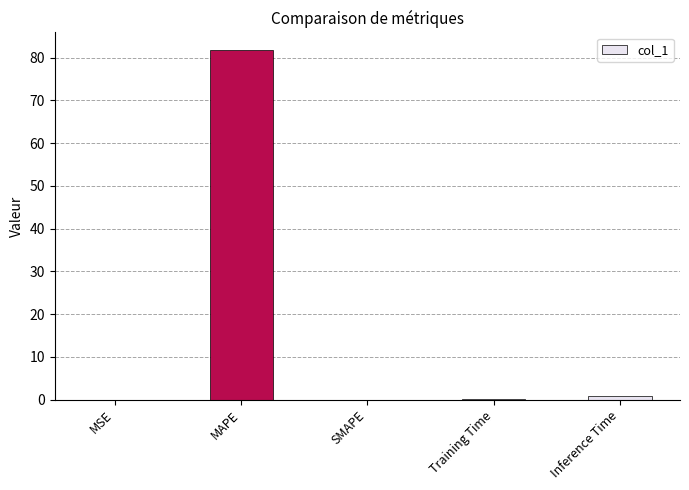

The value at MSE is 0.0. True or false?

True